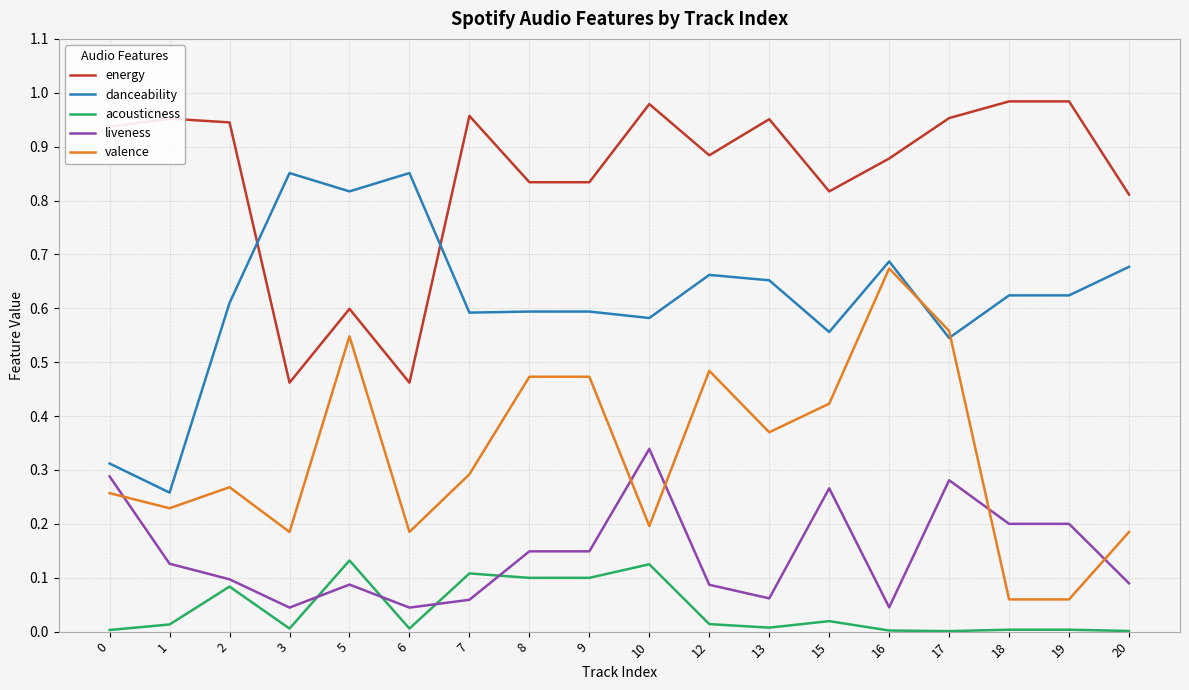

Between 1 and 3, which series saw the biggest shift?

danceability